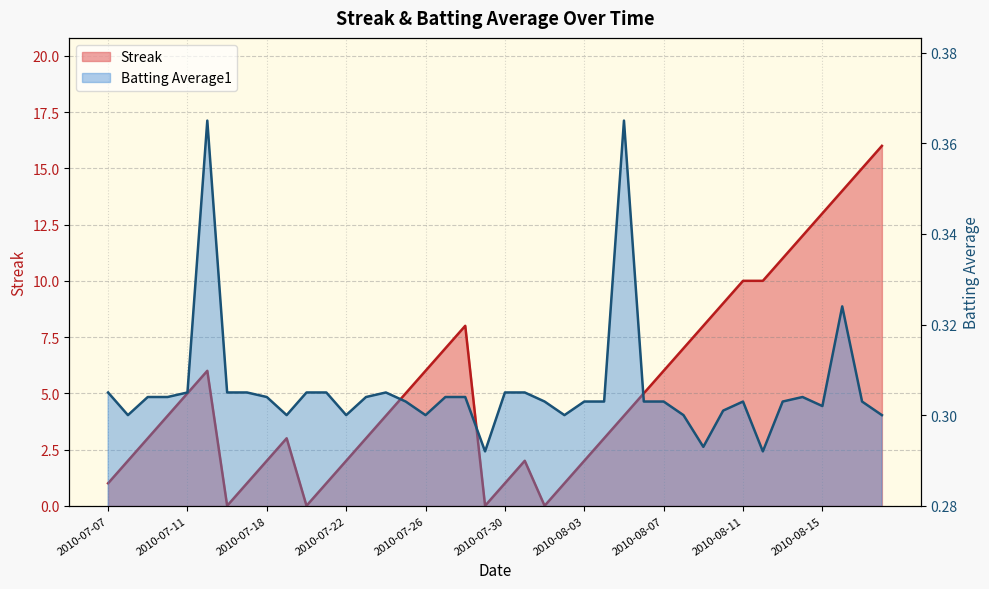

Between 2010-07-25 and 2010-08-14, which is larger?

2010-08-14